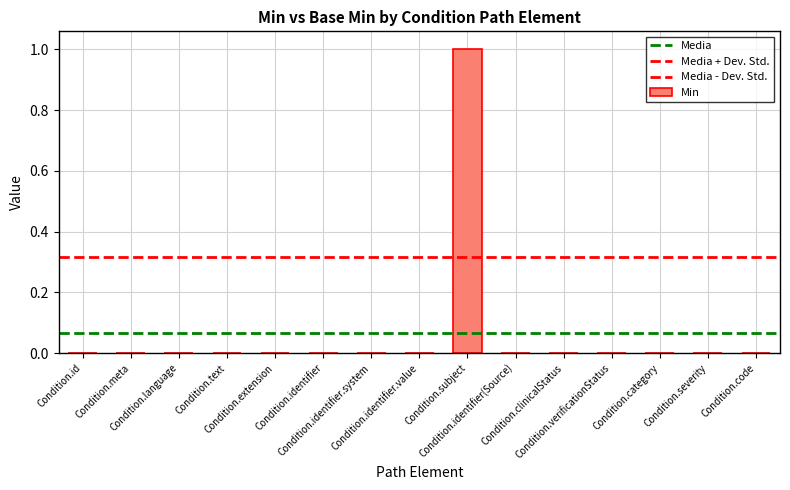

Rank the categories by value from lowest to highest.

Condition.id, Condition.meta, Condition.language, Condition.text, Condition.extension, Condition.identifier, Condition.identifier.system, Condition.identifier.value, Condition.identifier(Source), Condition.clinicalStatus, Condition.verificationStatus, Condition.category, Condition.severity, Condition.code, Condition.subject